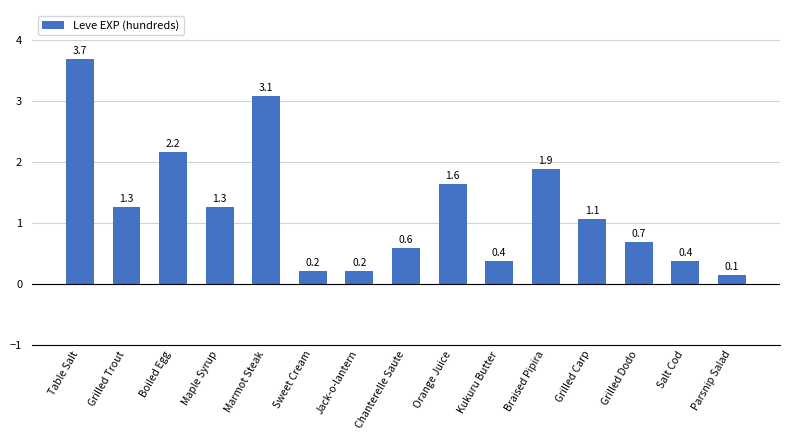

What is the difference between the second highest and second lowest values?

2.9